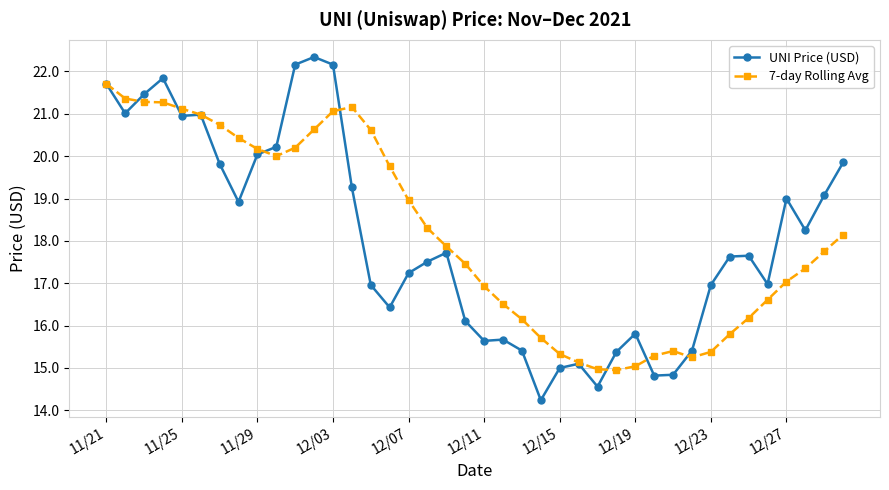

Rank the series by their maximum value, from lowest to highest.

7-day Rolling Avg, UNI Price (USD)